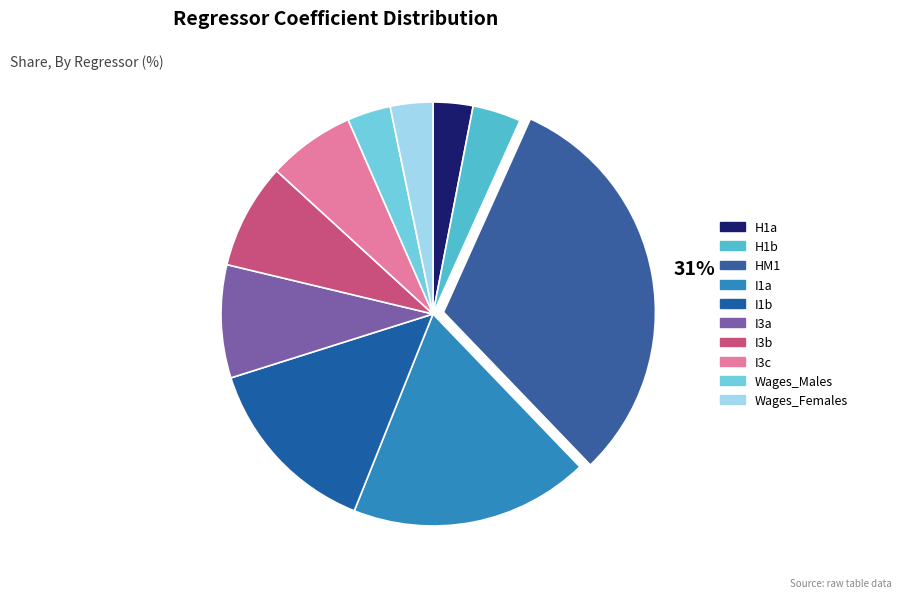

To the nearest percent, what is the average slice percentage?

10%